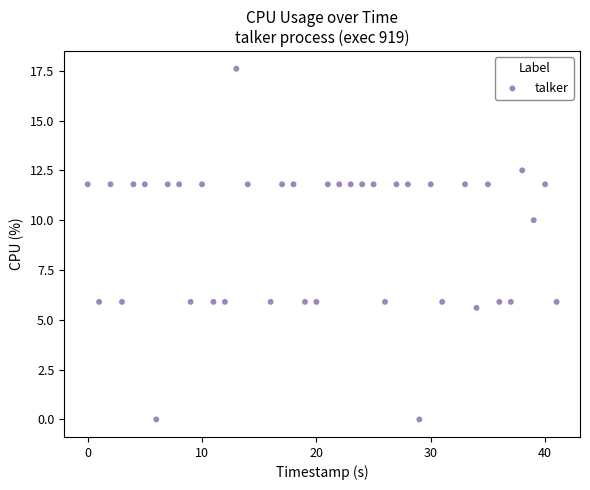

What is the range of Y values (max minus min)?

17.6